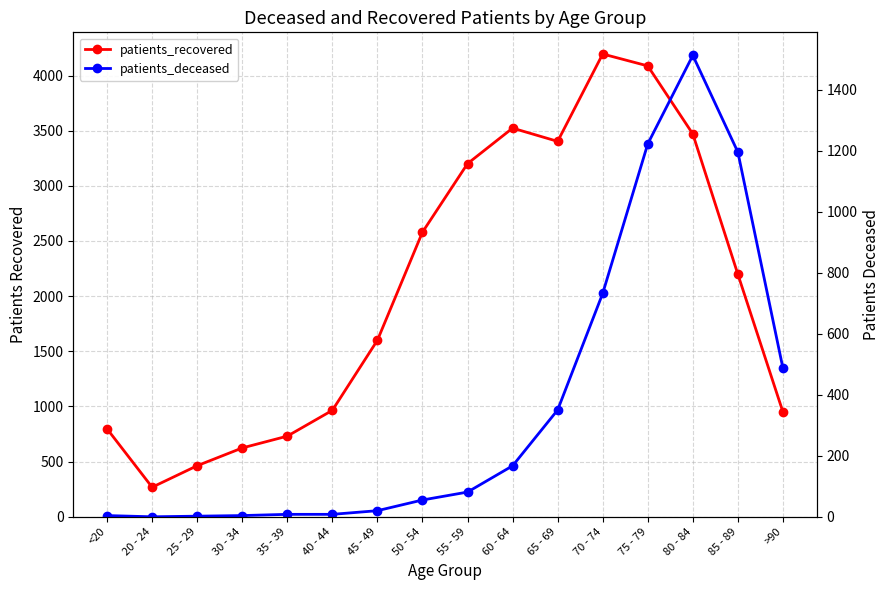

How many series are shown in this chart?

2